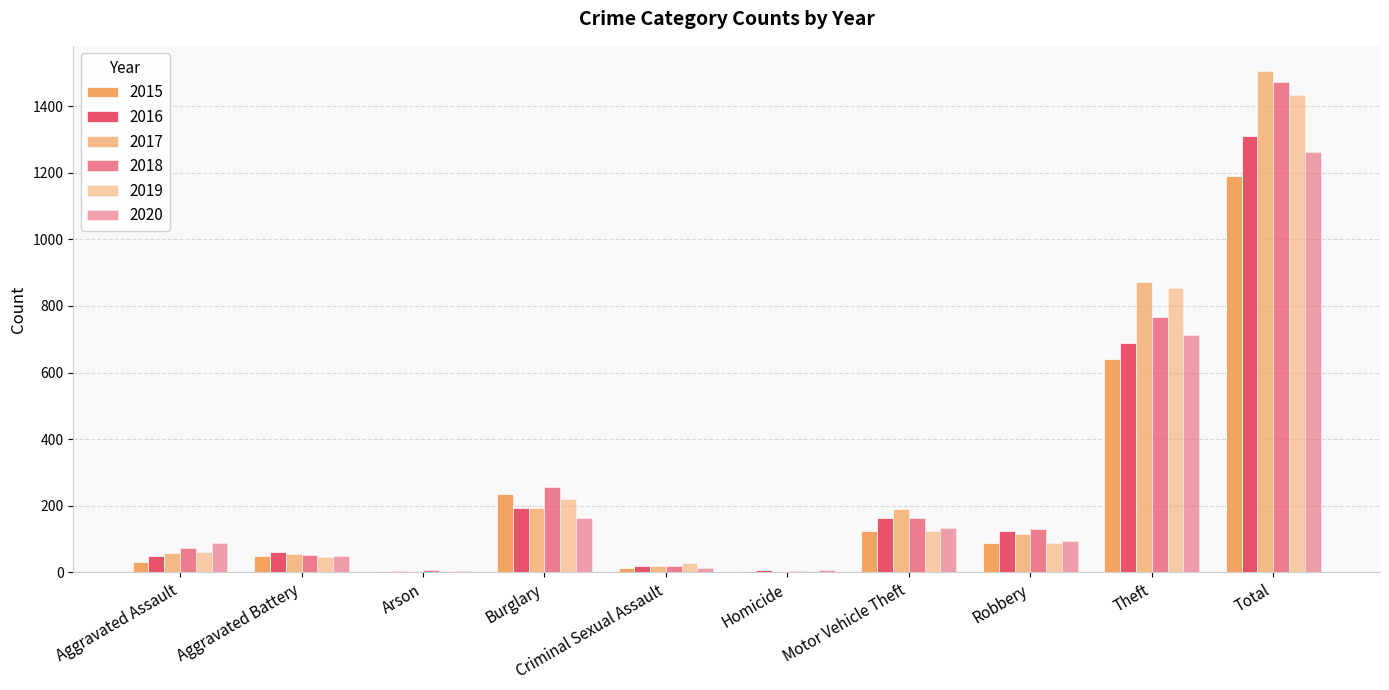

True or false: 2018 has a value of 124 at Aggravated Assault.

False